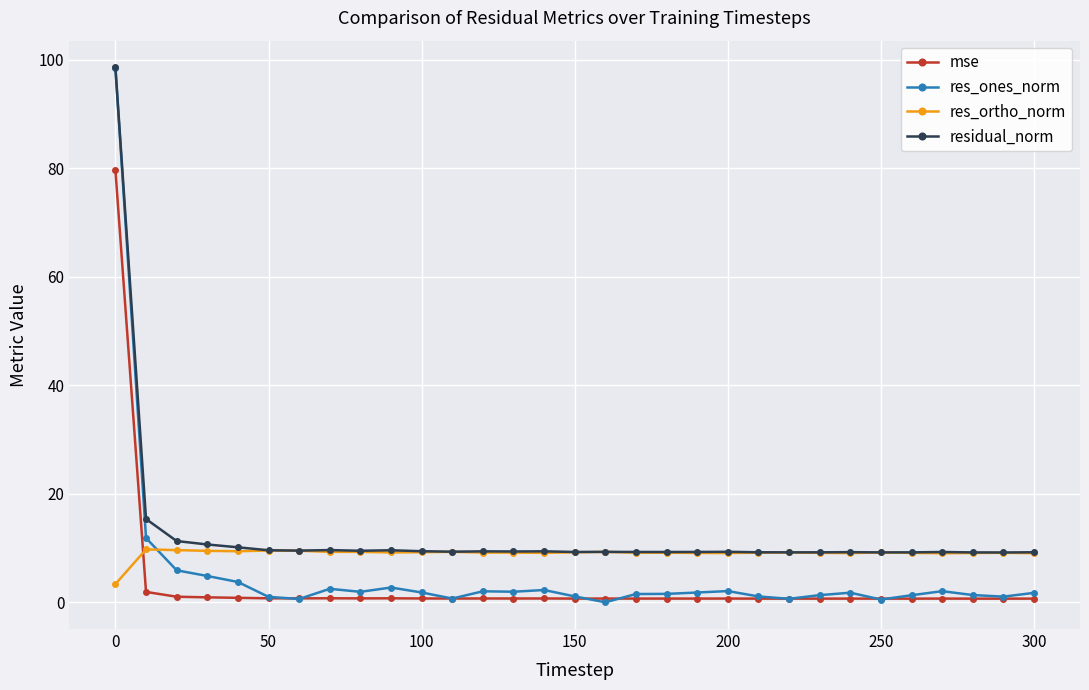

What is the average value of the res_ones_norm series?

5.3